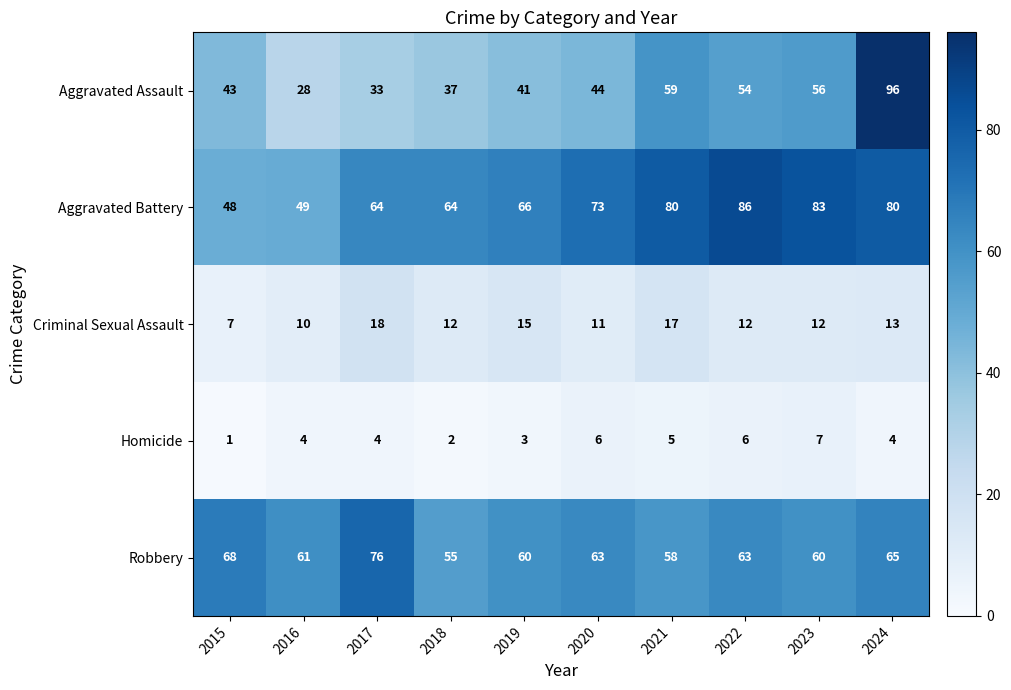

Count the number of data series in this chart.

5